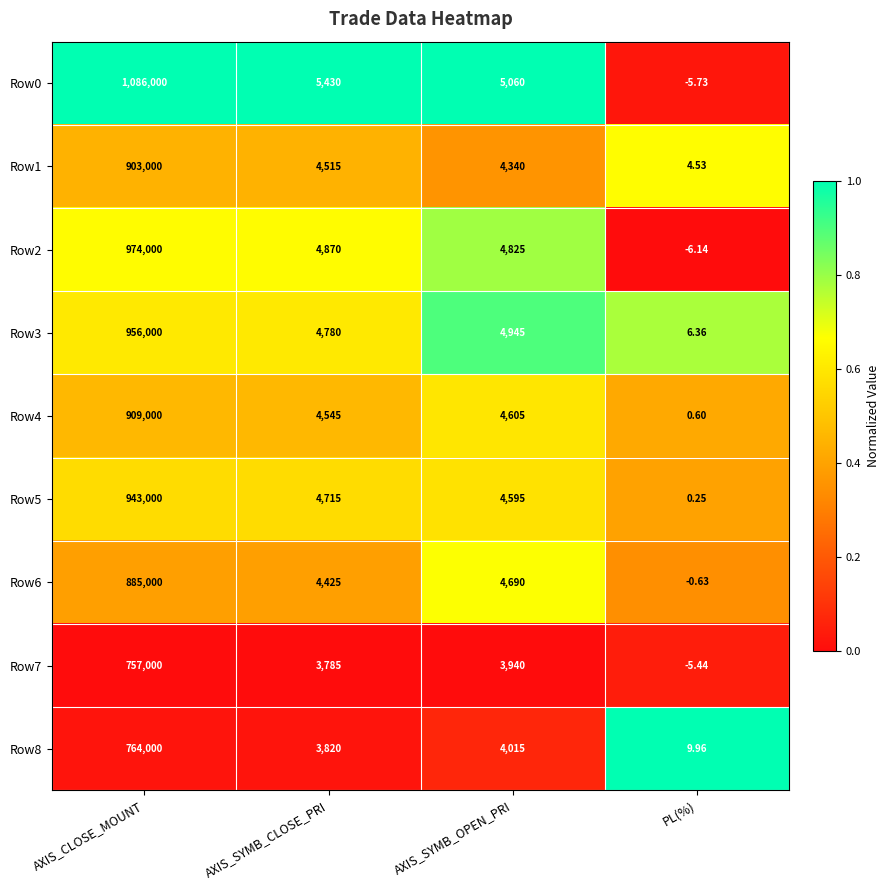

List the series in order of their peak value, highest first.

Row0, Row2, Row3, Row5, Row4, Row1, Row6, Row8, Row7